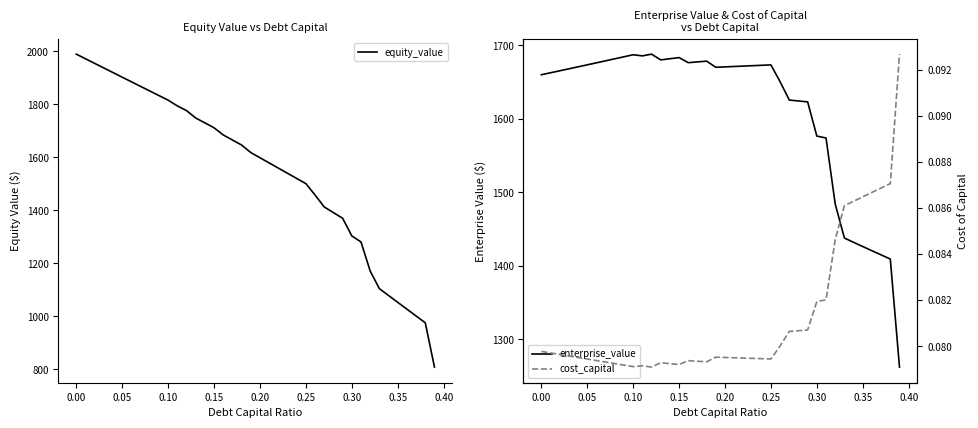

Which series has the largest total across all categories?

enterprise_value